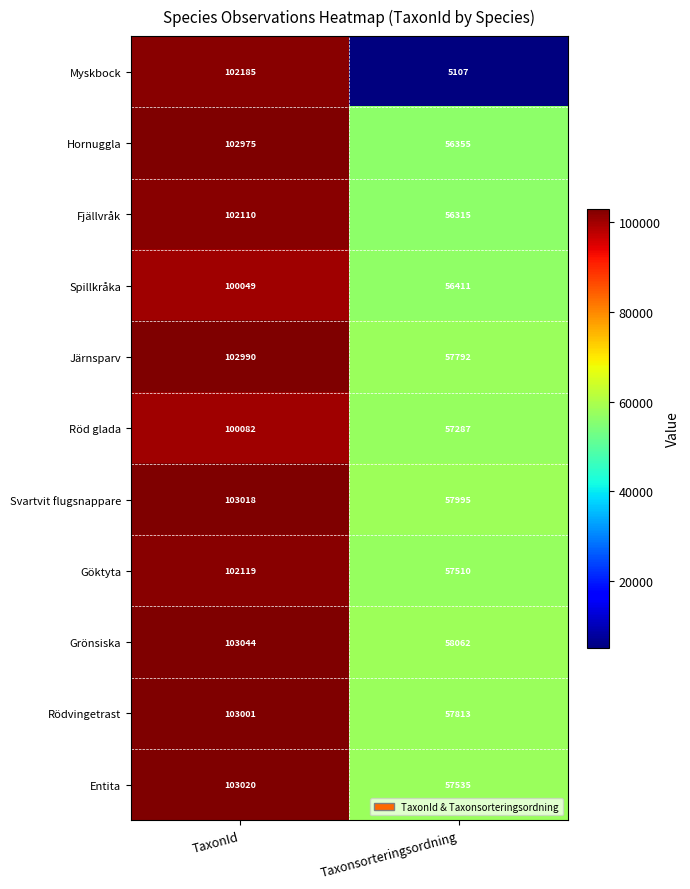

Between TaxonId and Taxonsorteringsordning, which series saw the biggest shift?

Myskbock